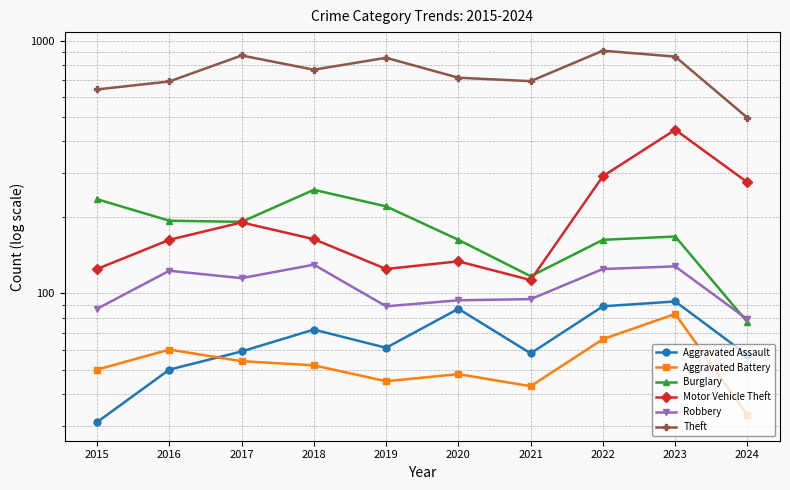

Rank the series by their maximum value, from highest to lowest.

Theft, Motor Vehicle Theft, Burglary, Robbery, Aggravated Assault, Aggravated Battery